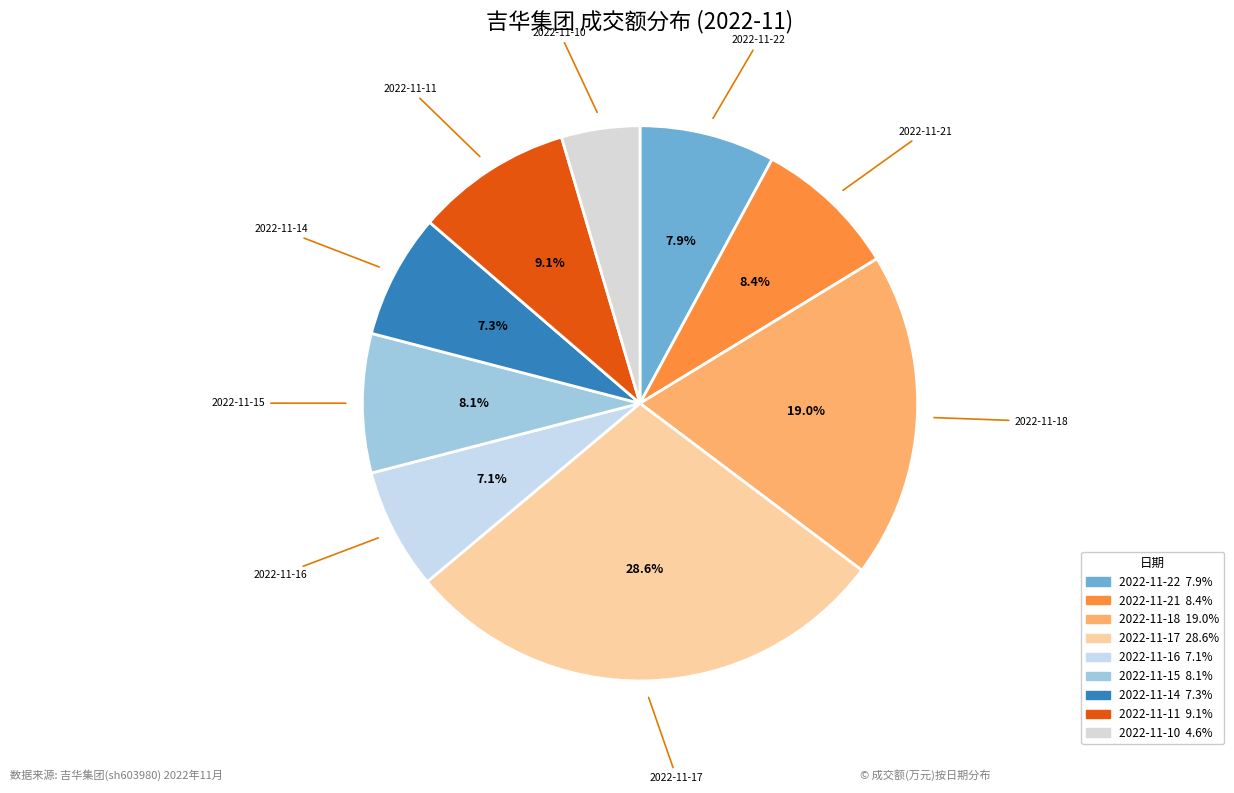

Is there a majority slice in this chart?

No